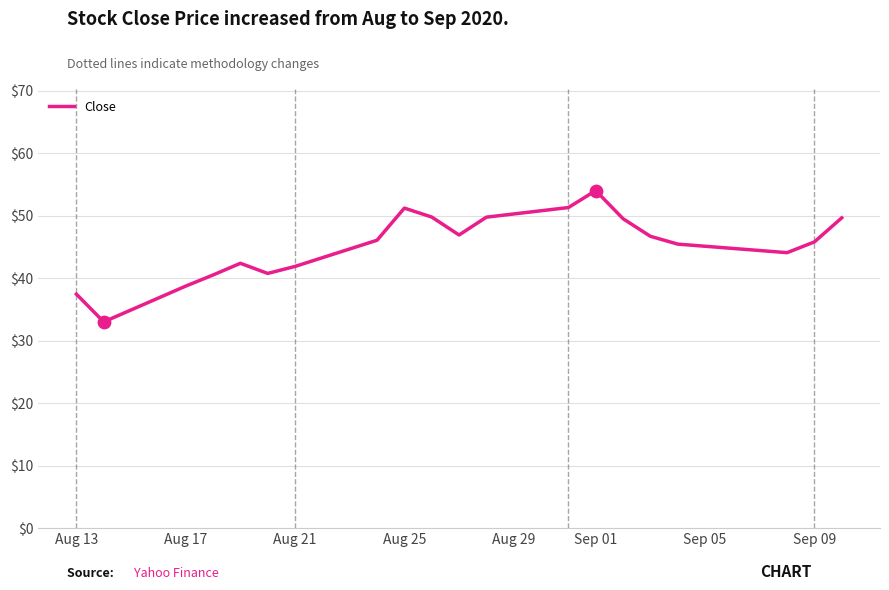

What is the smallest value displayed?

33.0